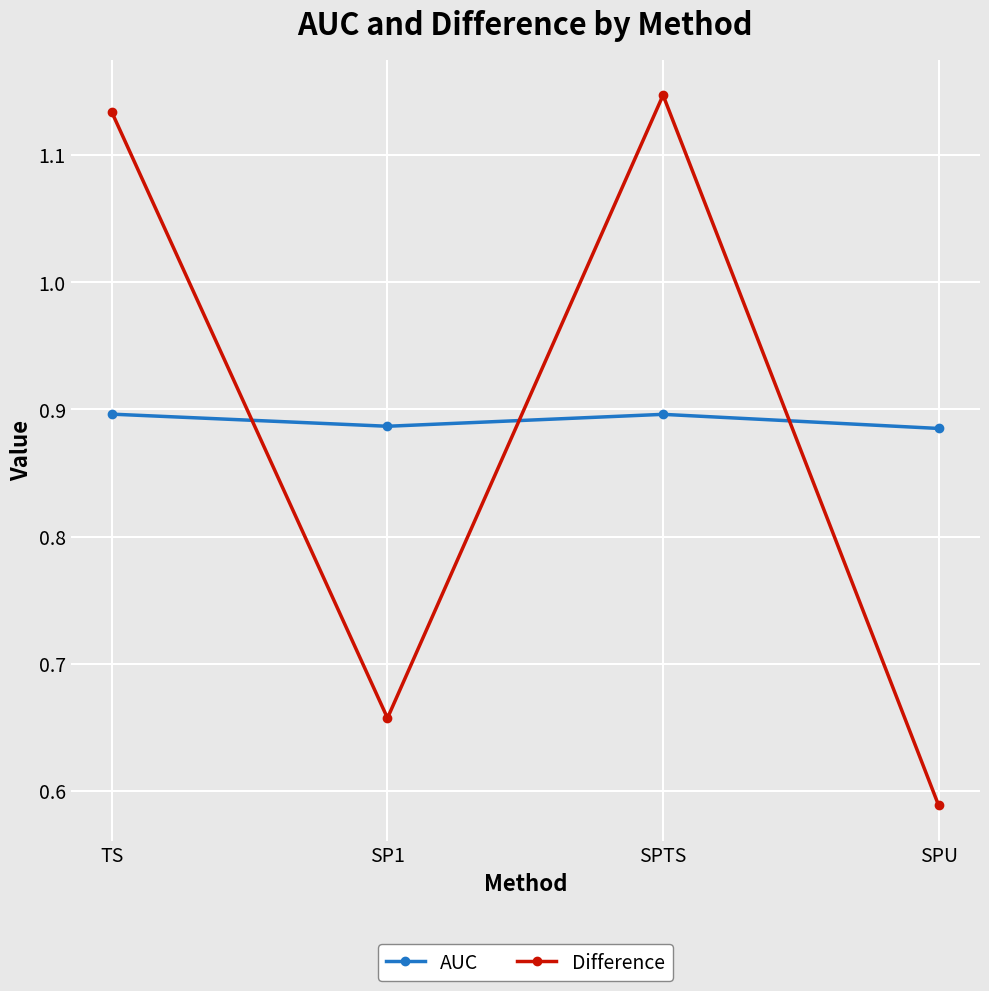

How many times do AUC and Difference cross each other?

3